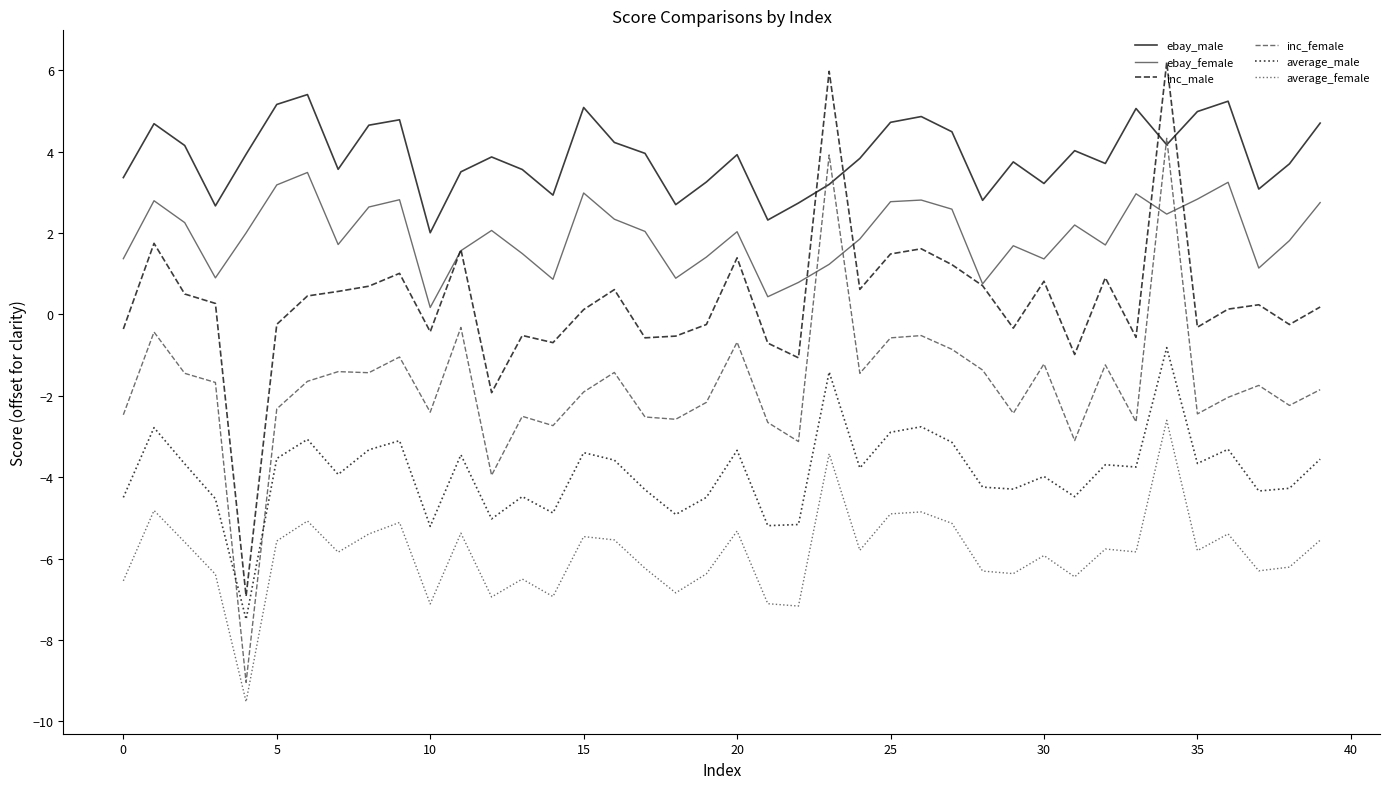

Is this an area chart (filled region under the line)?

No